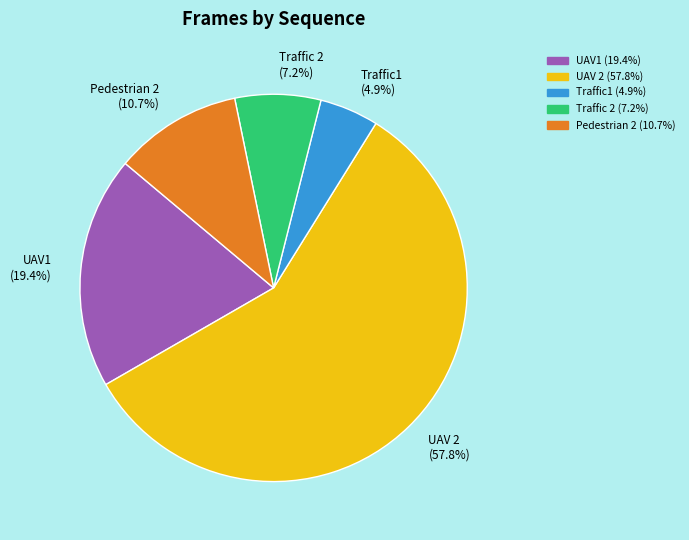

What percentage is the Traffic1 slice, to the nearest percent?

5%